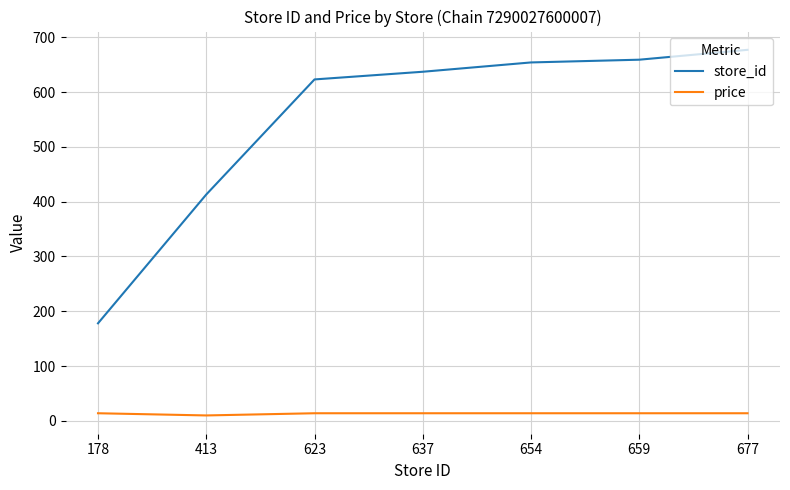

Which series has the largest total across all categories?

store_id